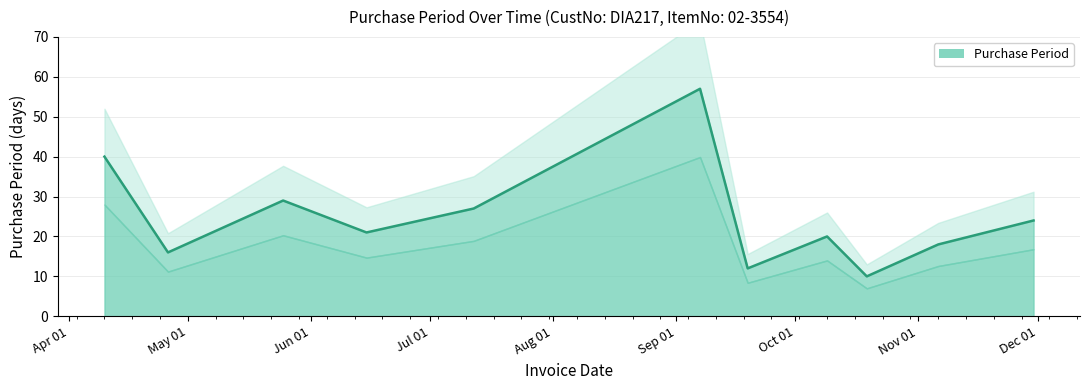

What position from the right is 2017-10-19?

3